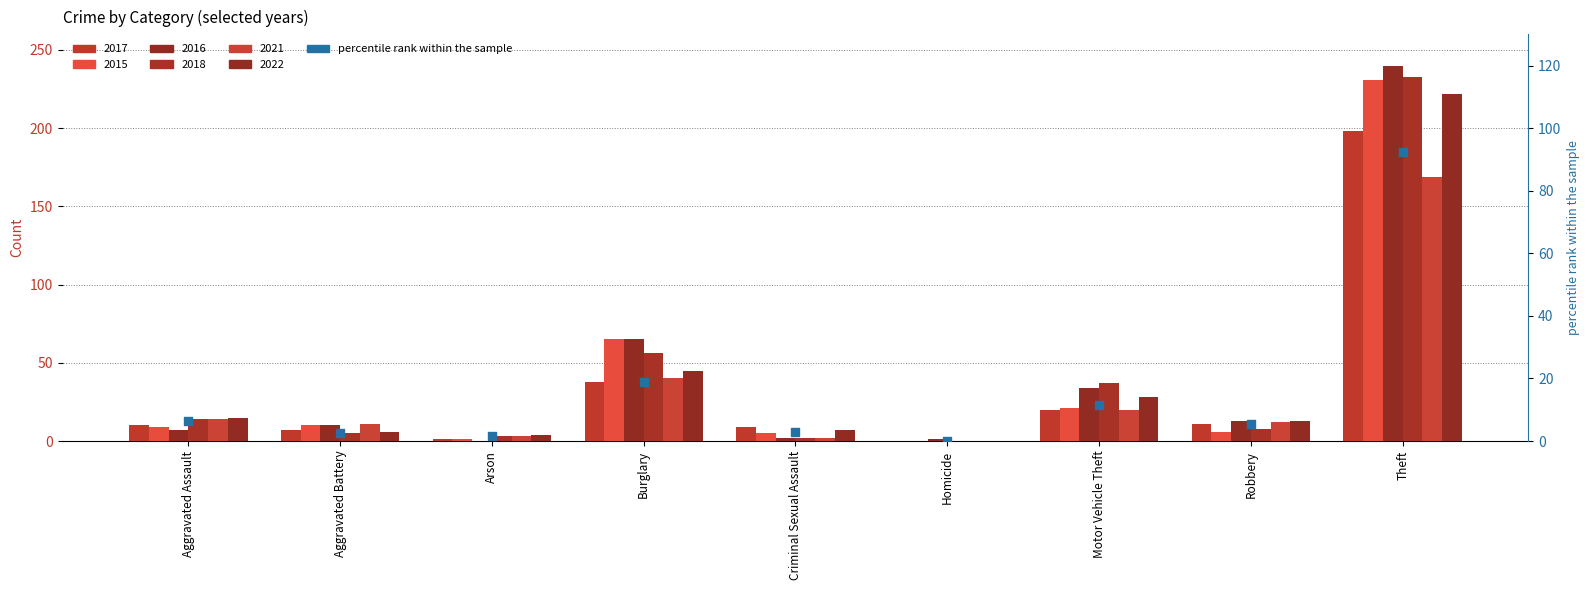

What is the change in value from Burglary to Homicide?

-18.8